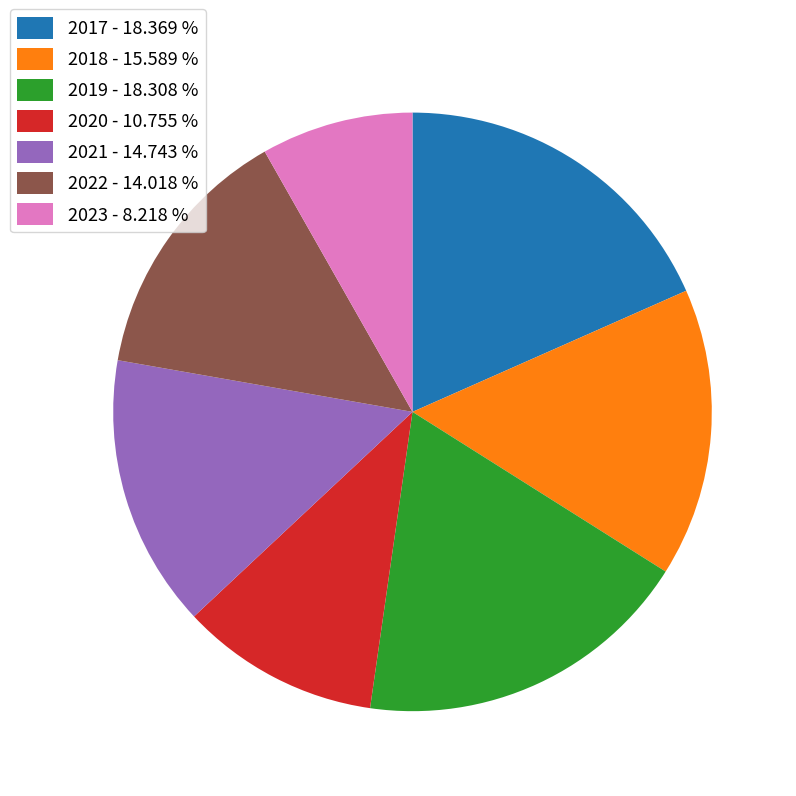

Does 2021 account for over 50% of the chart?

No